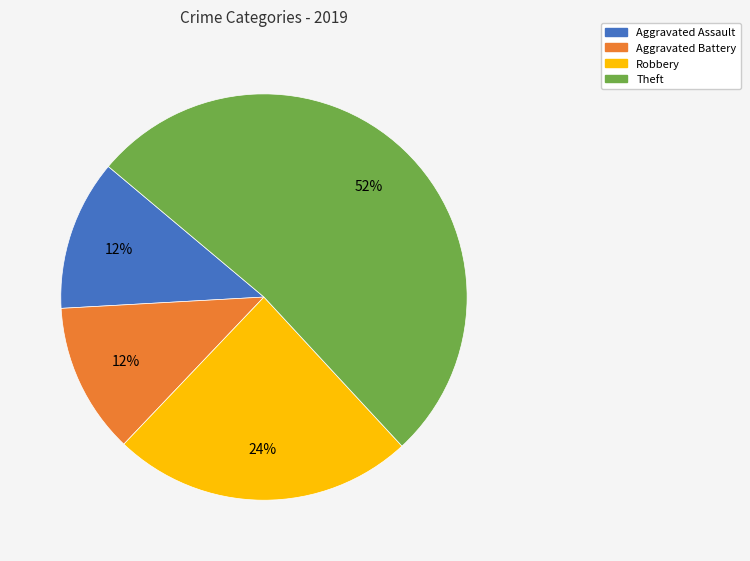

Is it true that Robbery is 24% of the pie?

True